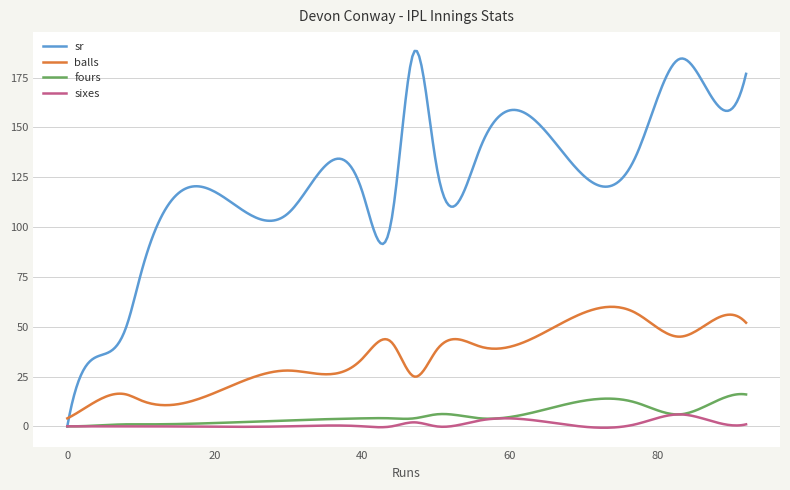

What is the average value of the sixes series?

1.0